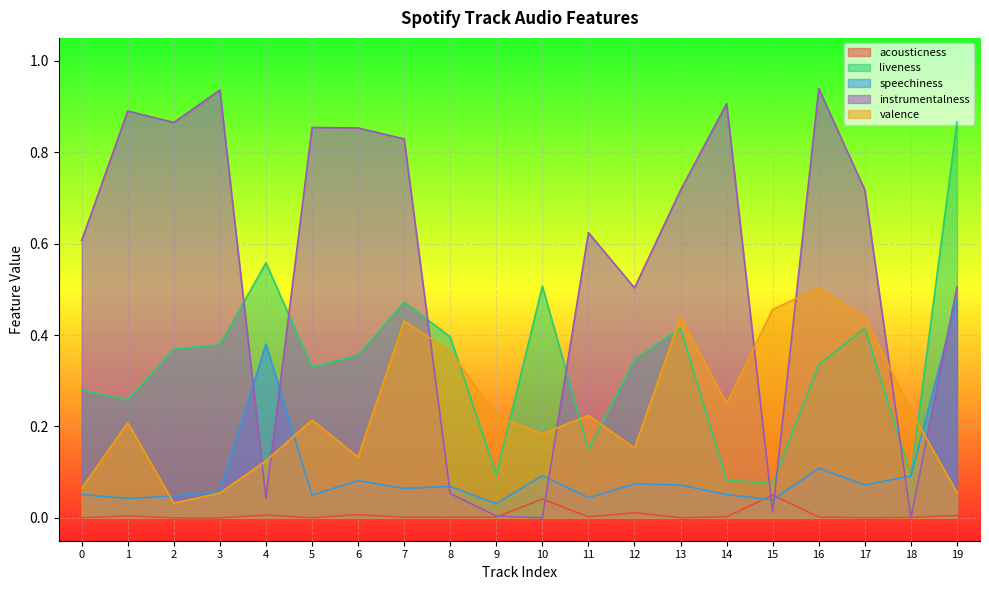

List the labels in order of valence value, largest first.

16, 15, 13, 17, 7, 8, 14, 18, 11, 9, 5, 1, 10, 12, 6, 4, 0, 19, 3, 2